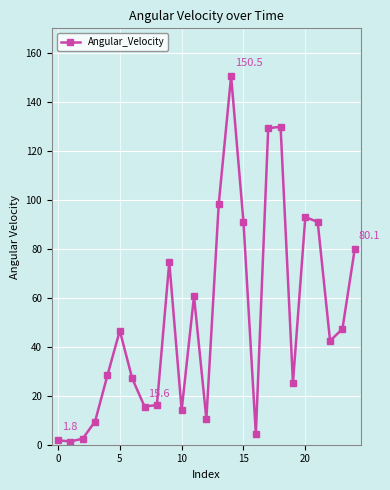

What is the minimum value shown in the chart?

1.3